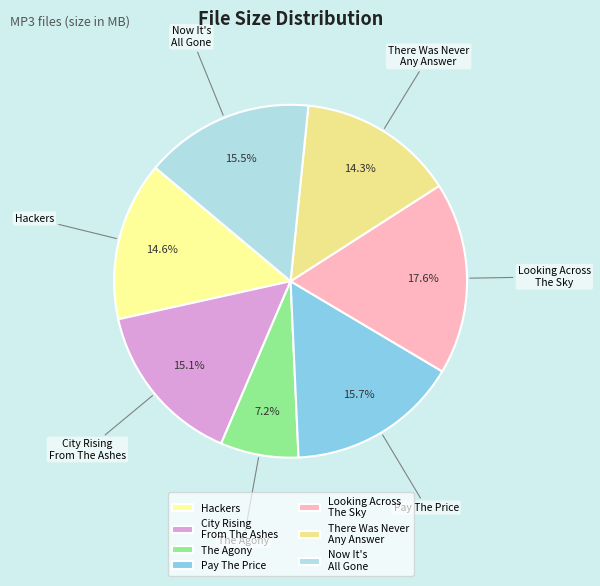

Count the number of slices in the pie.

7